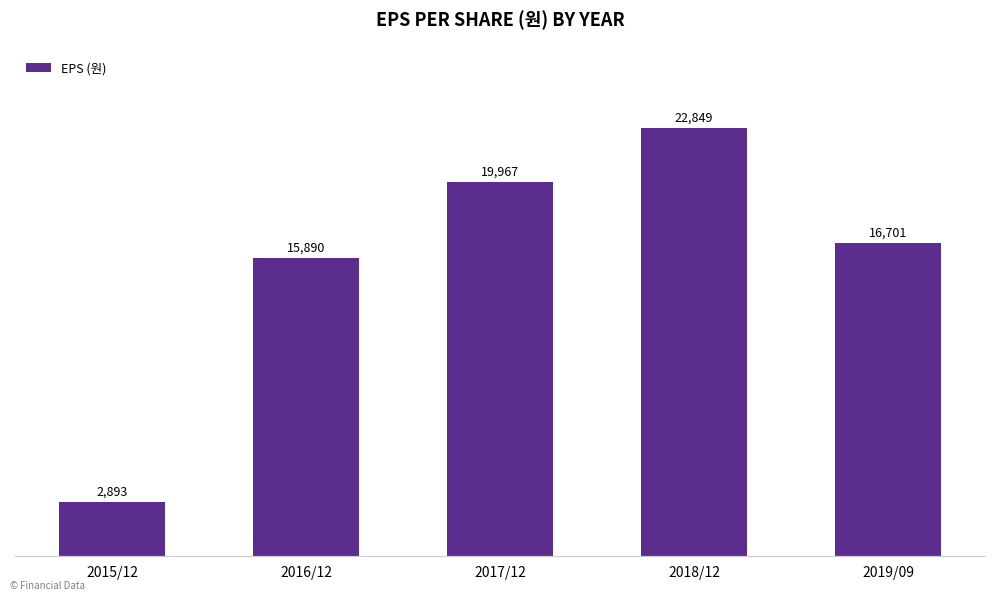

What is the sum of all values?

78300